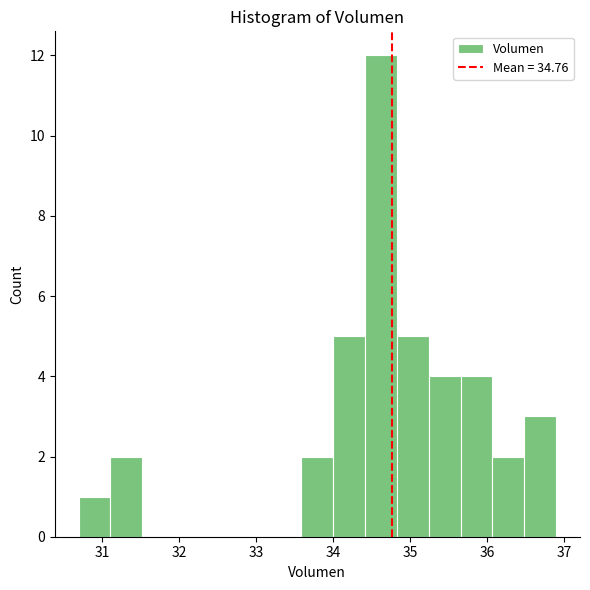

What is the height of the bar covering 30.7 to 31.1 on the x-axis? Neither the bar edges nor the heights are printed on the chart, so give them approximately, as read against the axes.

1